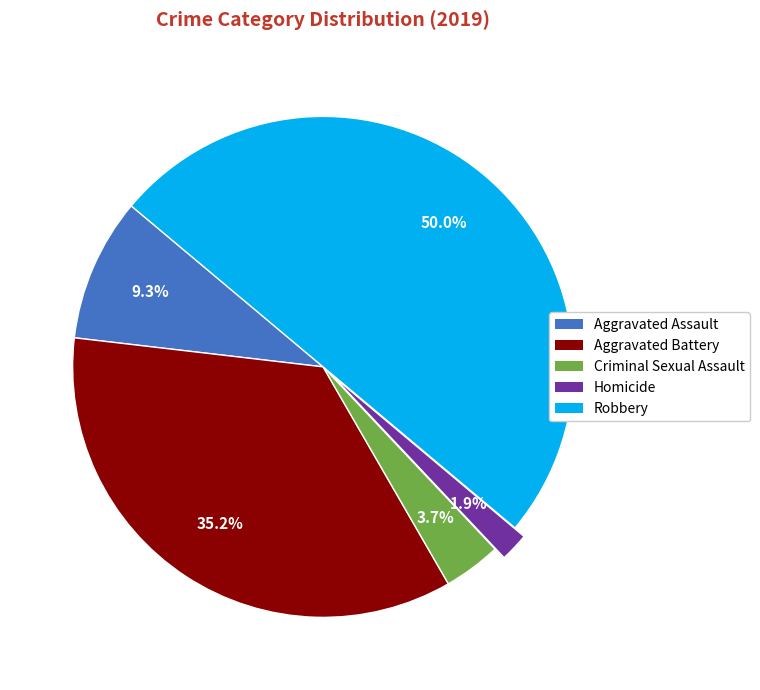

What percentage is the Robbery slice, to the nearest percent?

50%